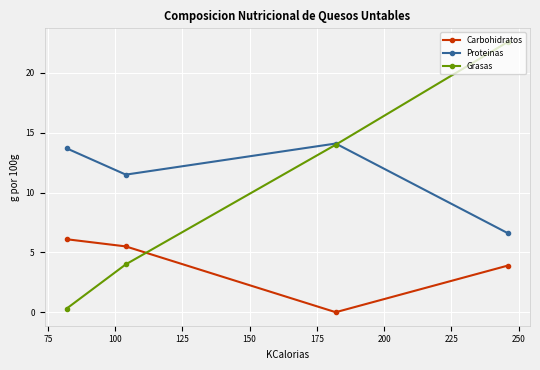

Which series has the largest total across all categories?

Proteinas